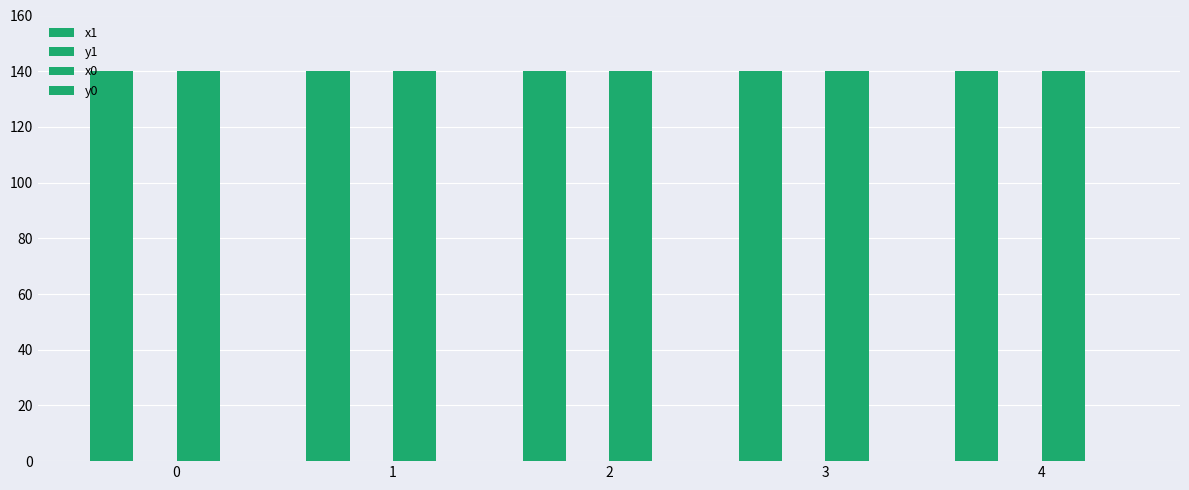

Reading left to right, transcribe all the data shown in this chart.

x1: 140.0	140.0	140.0	140.0	140.0
y1: 0.0	0.0	0.0	0.0	0.0
x0: 140.0	140.0	140.0	140.0	140.0
y0: 0.0	0.0	0.0	0.0	0.0